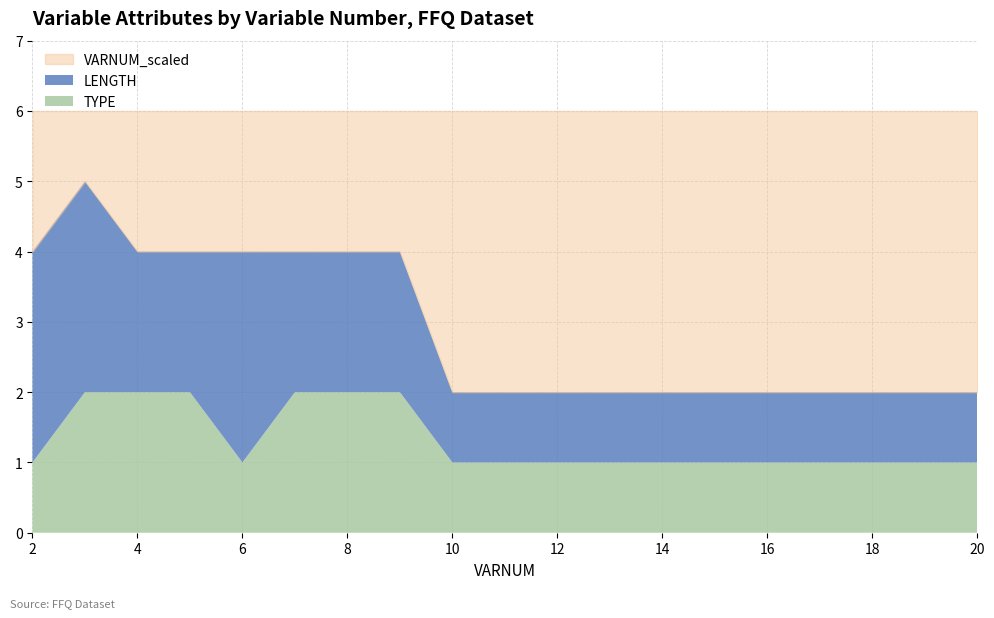

Does the chart have visible grid lines?

Yes